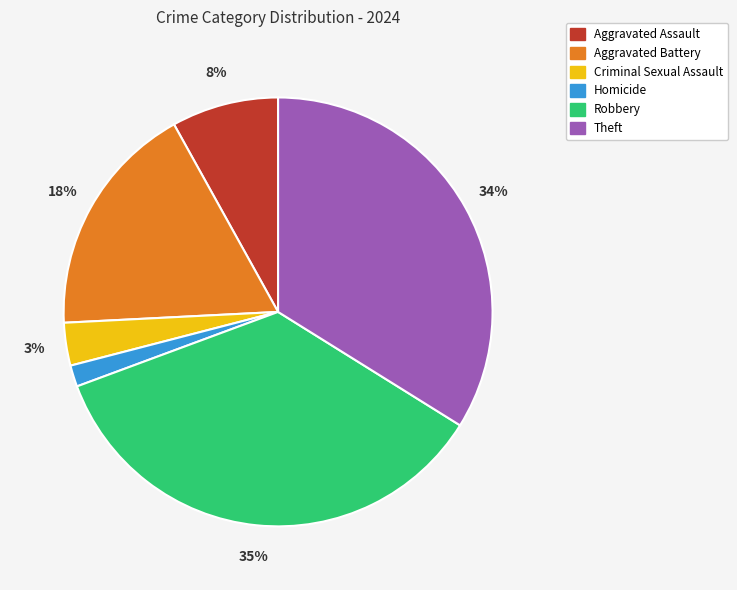

Between Robbery and Criminal Sexual Assault, which is larger?

Robbery